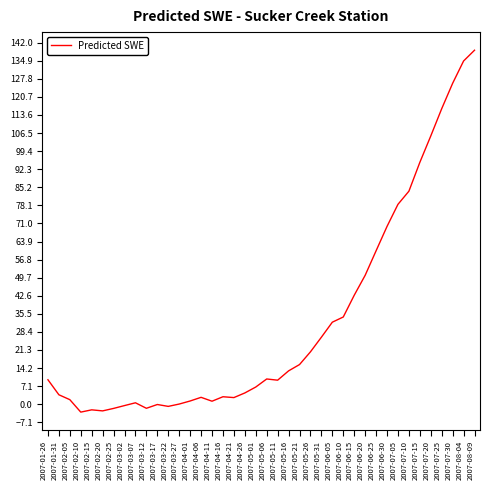

Which has a higher value, 2007-07-05 or 2007-03-12?

2007-07-05